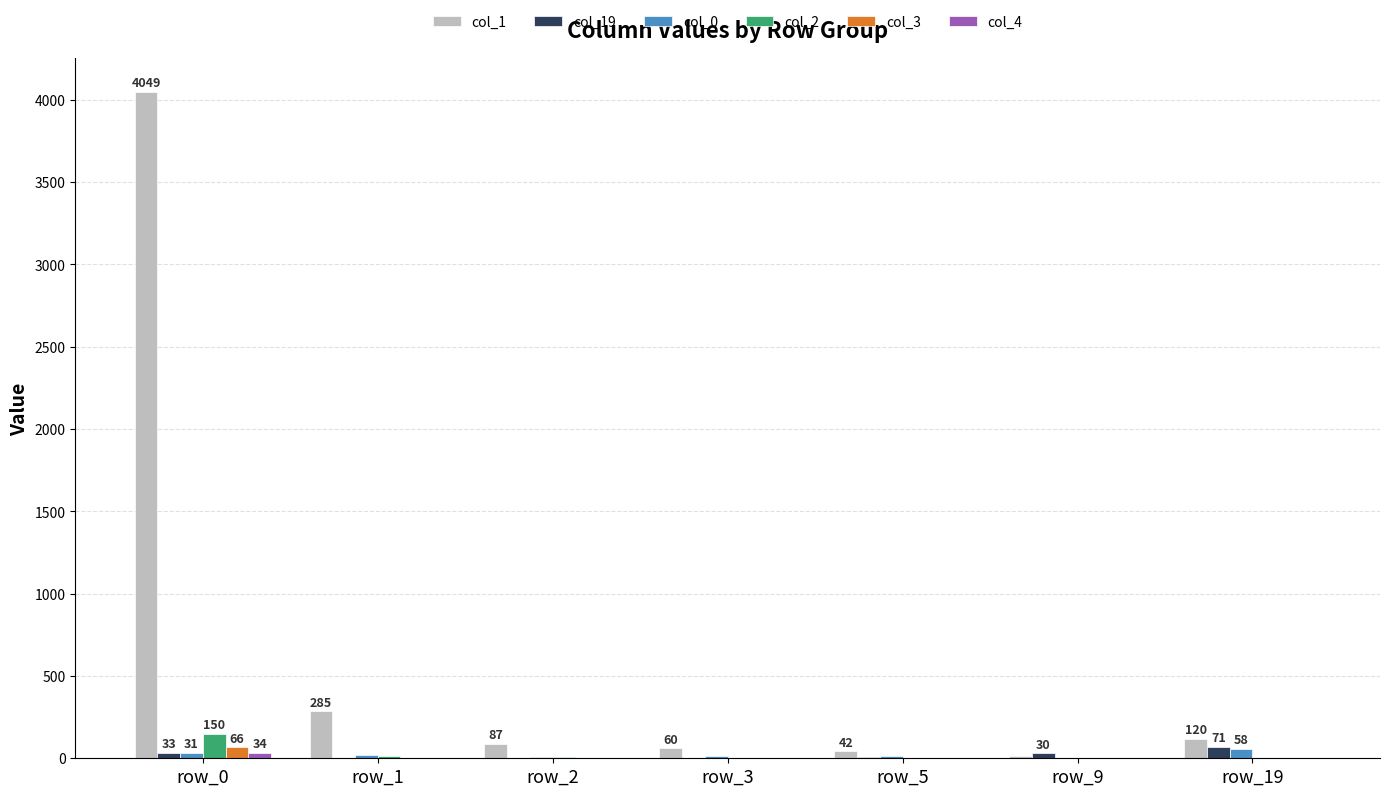

How many groups of bars are there?

7